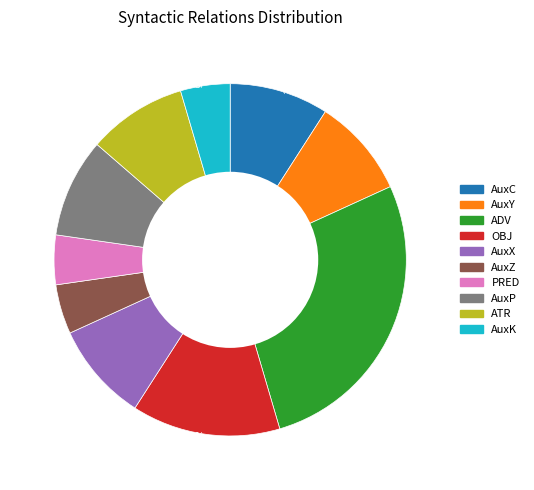

Is there a majority slice in this chart?

No